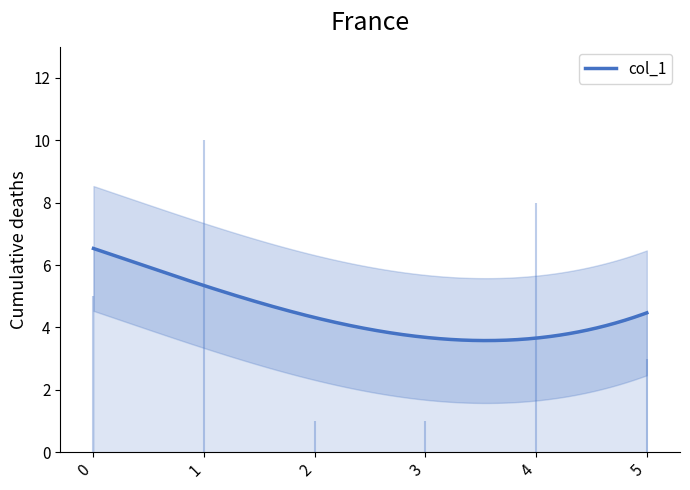

The chart shows a value of 7 at 1. True or false?

False